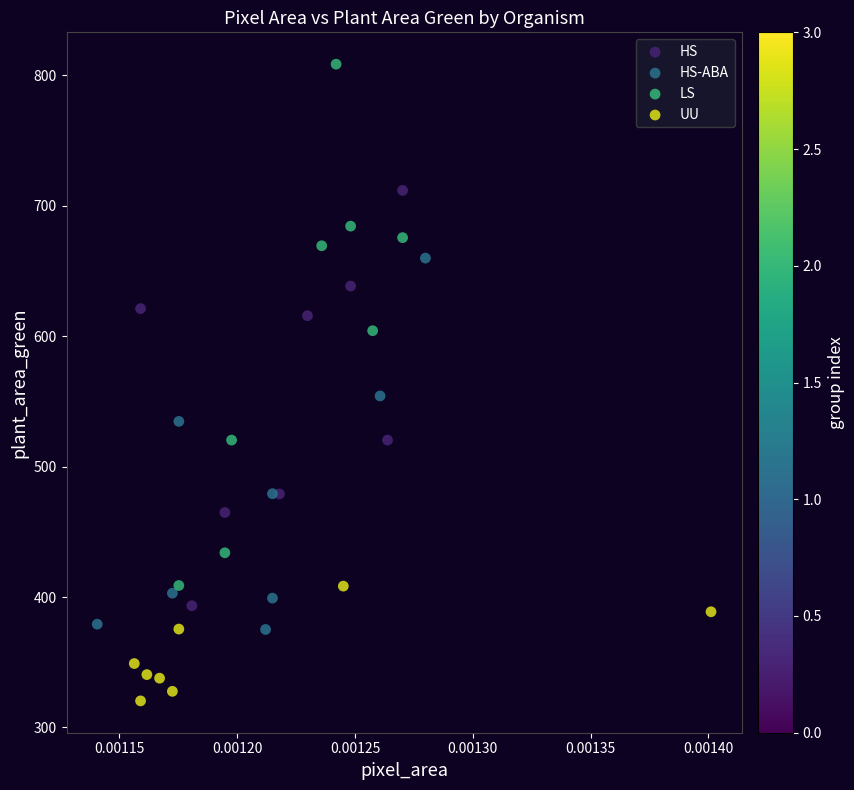

Which series contains the lowest Y value?

UU